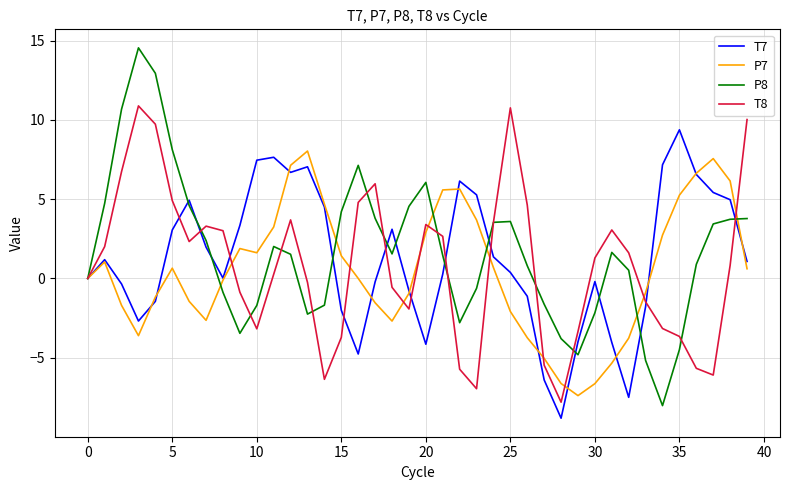

Which series has the widest spread of values?

P8